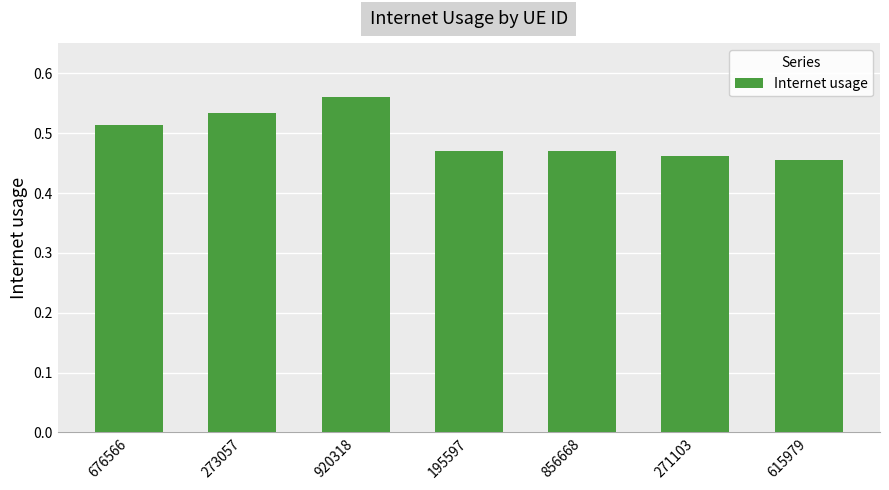

True or false: the data shows 0.8 at 195597.

False